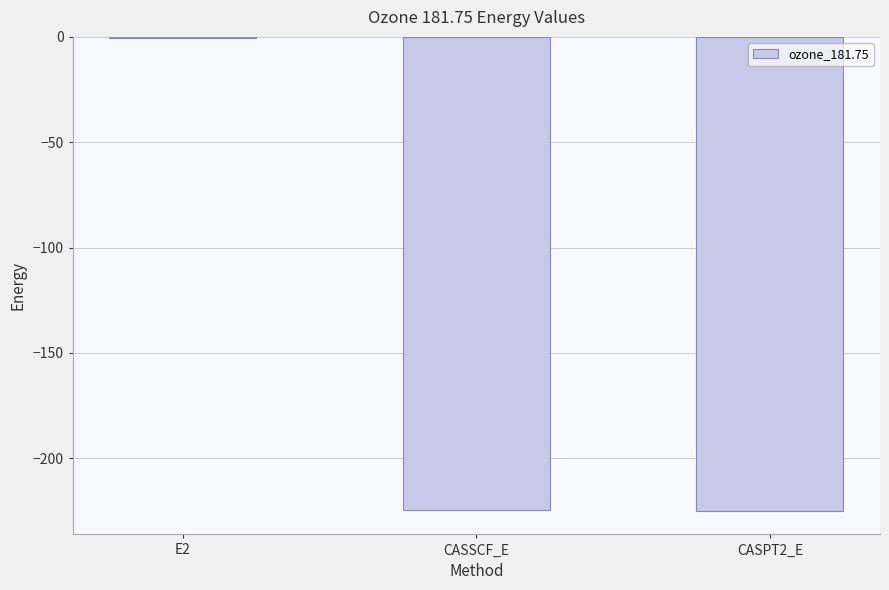

What is the difference between the values at E2 and CASPT2_E?

224.4